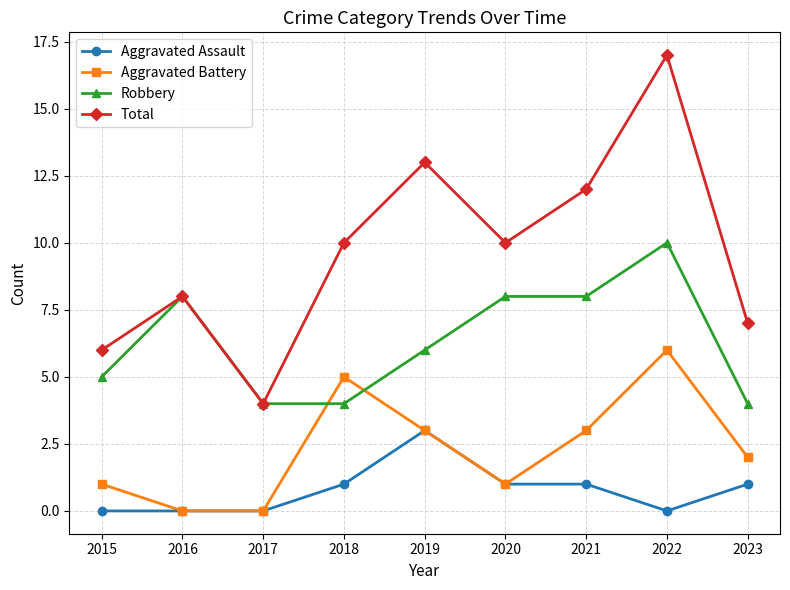

Is it true that Aggravated Assault equals 4 at 2019?

False